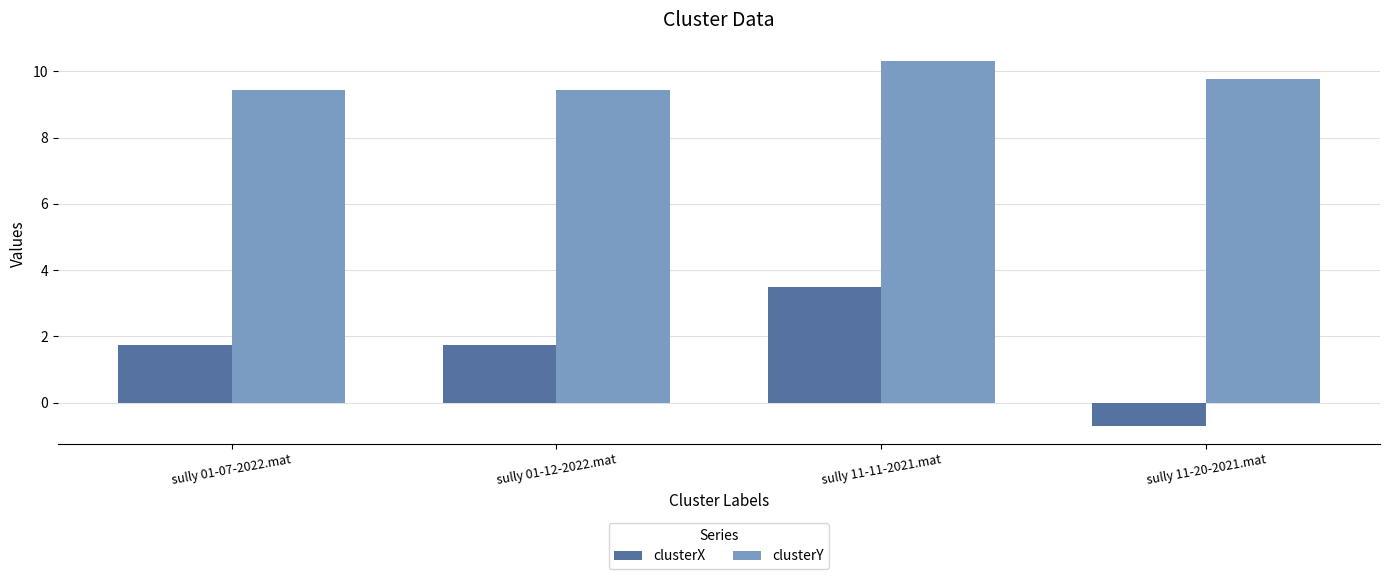

Which series changed the most between sully 01-12-2022.mat and sully 11-11-2021.mat?

clusterX